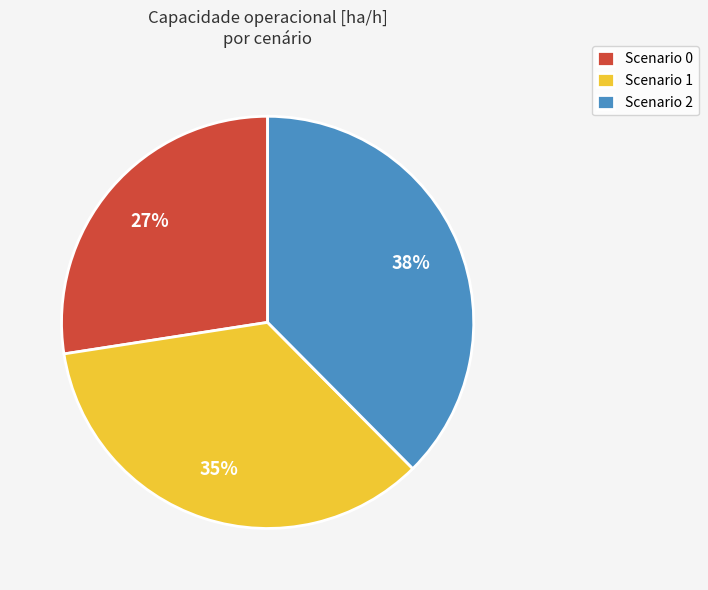

Is it true that Scenario 1 is 50% of the pie?

False